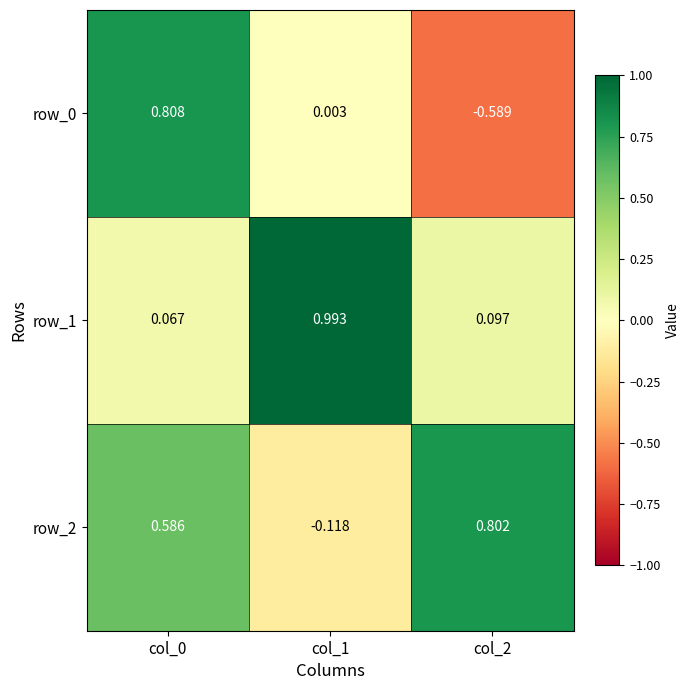

What is the sum of the row_2 values at col_2 and col_0?

1.4